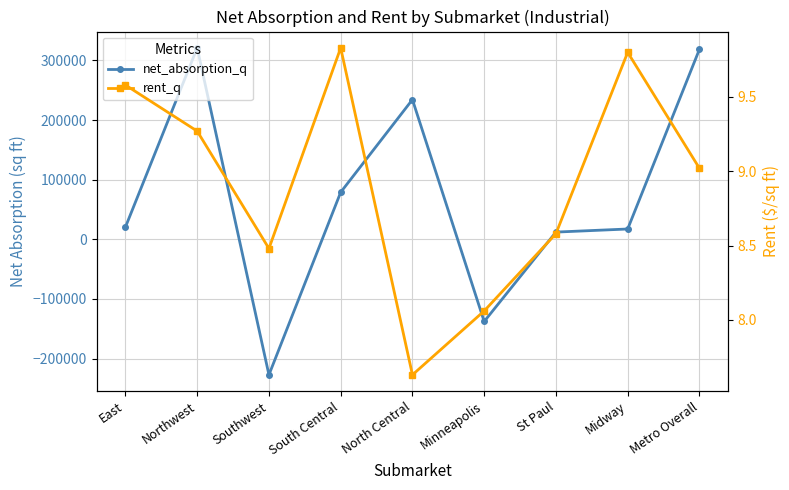

In rent_q, how many points are lower than both neighbors (excluding endpoints)?

2